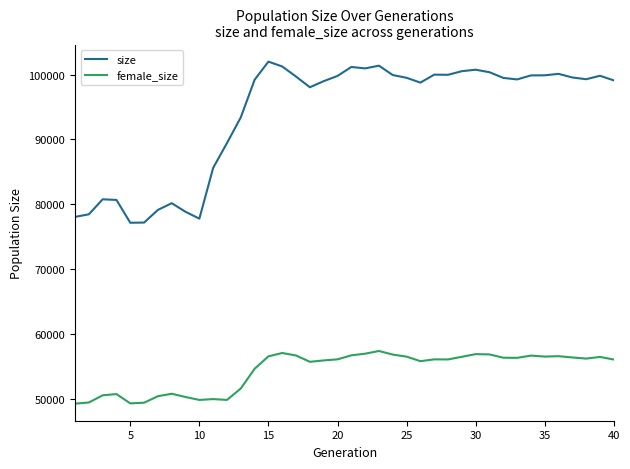

In female_size, how many points are higher than both neighbors (excluding endpoints)?

10